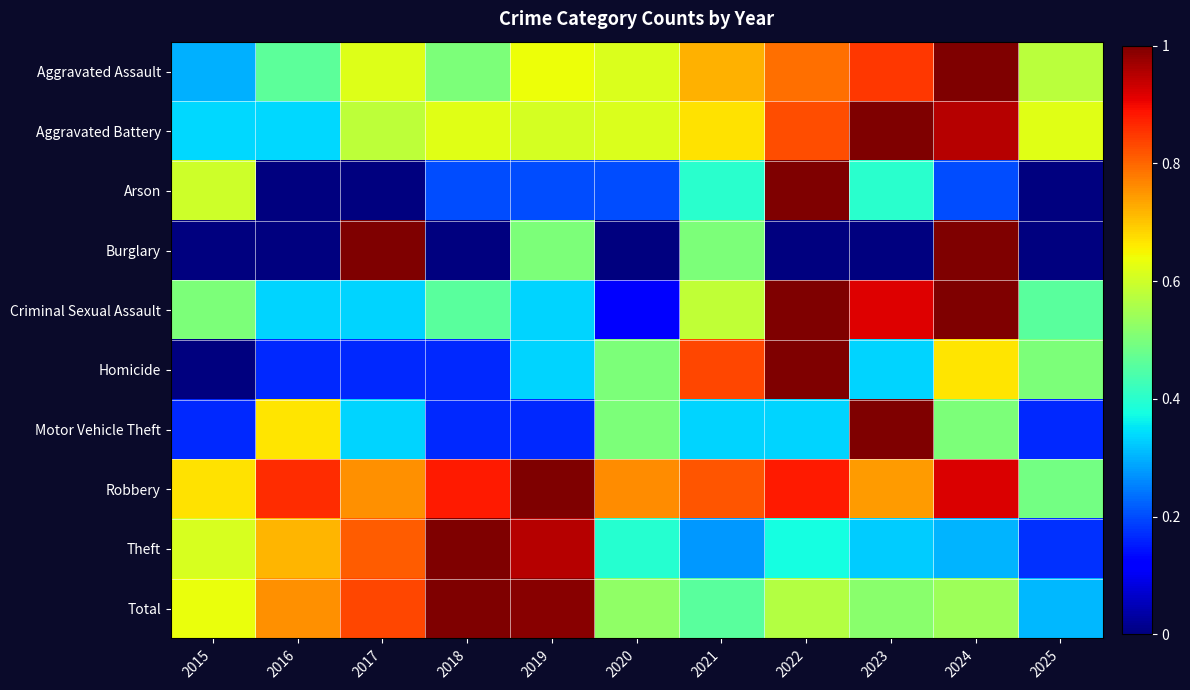

What is the total value across all series at 2017?

5.4